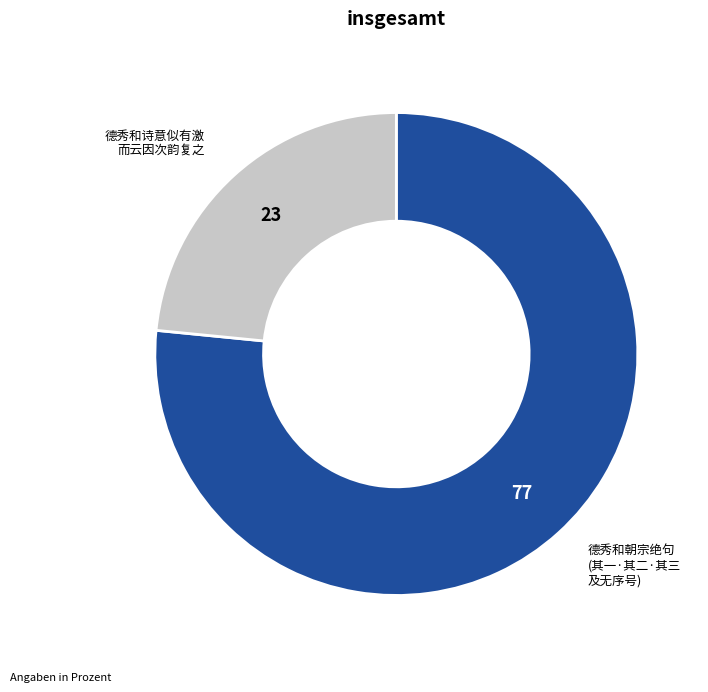

Combined, do 德秀和朝宗绝句 (其一·其二·其三 及无序号) and 德秀和诗意似有激 而云因次韵复之 account for over 50%?

Yes